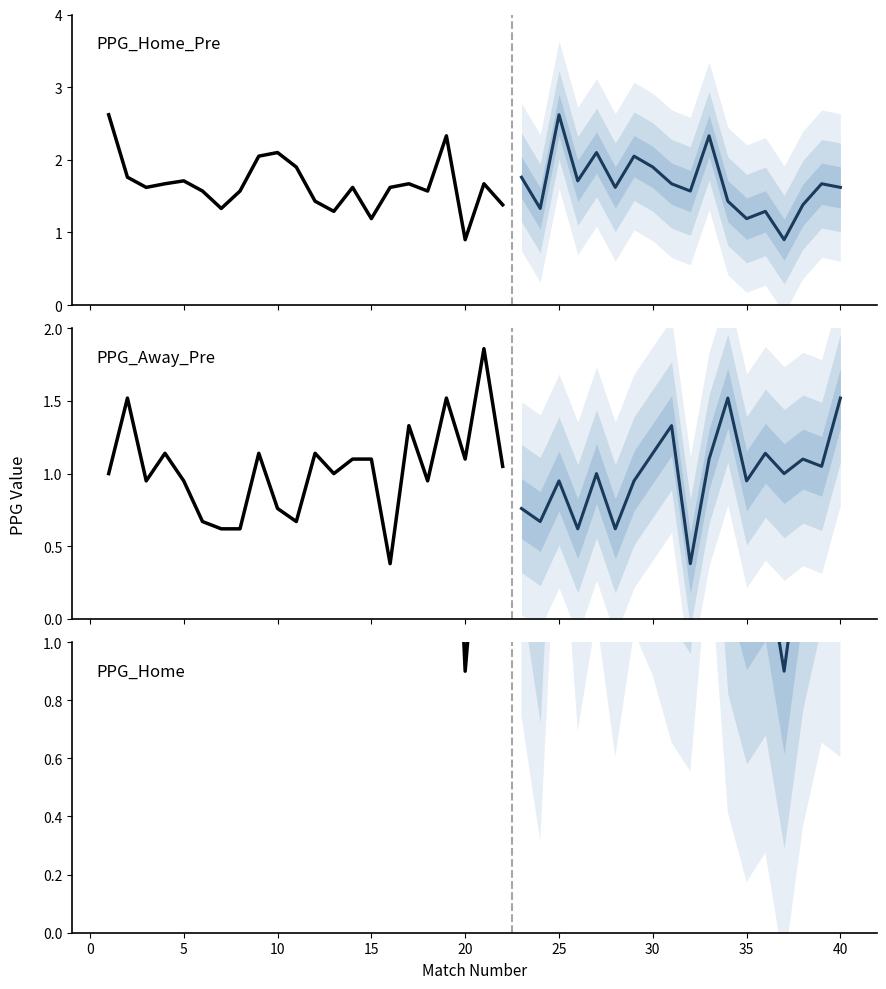

True or false: PPG_Home_Pre and PPG_Away_Pre intersect in this chart.

True